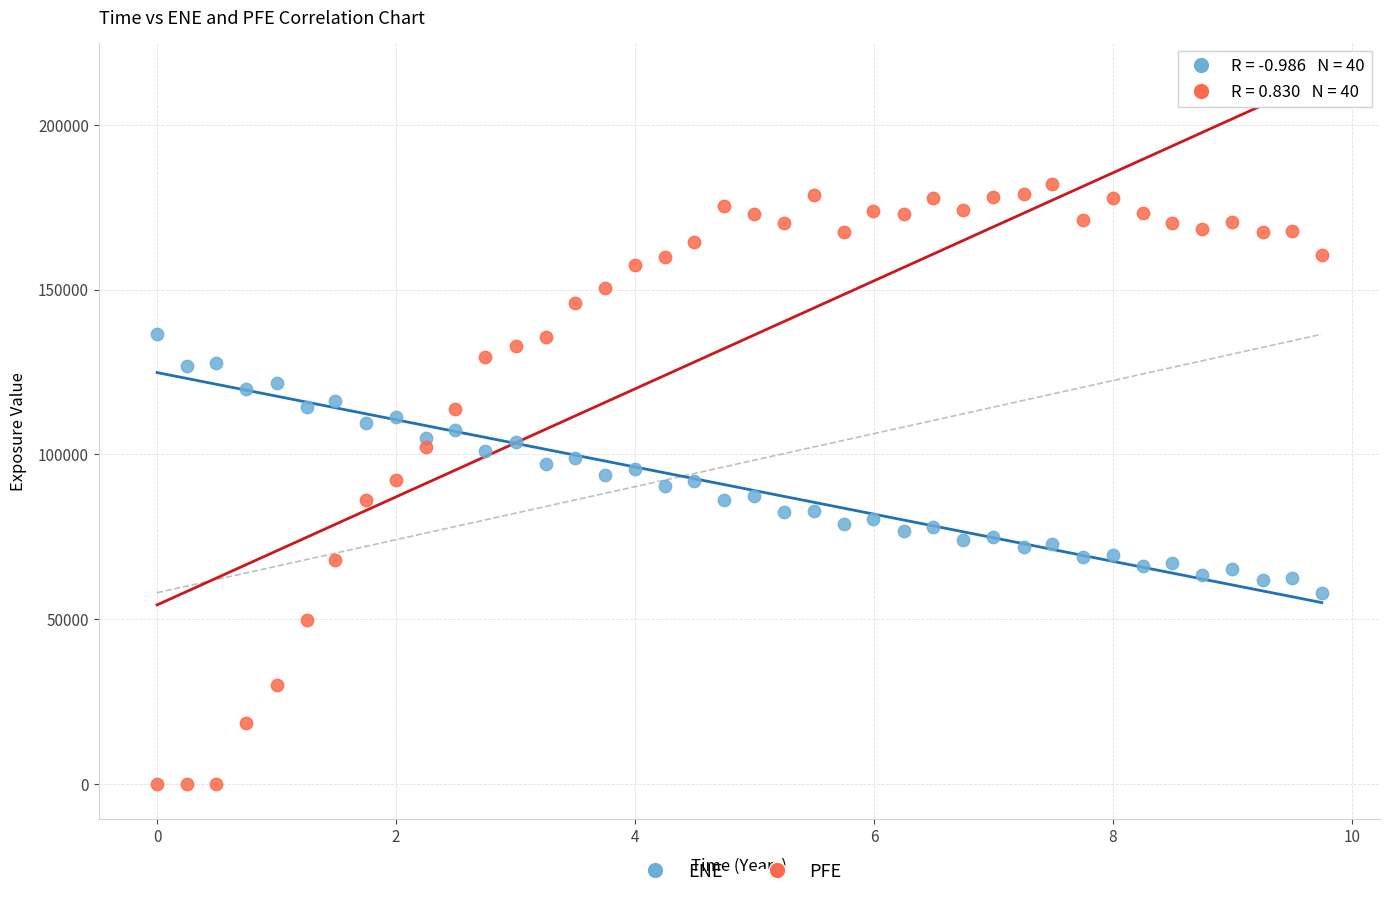

Across all data points, what is the range of X values (max minus min)?

9.7